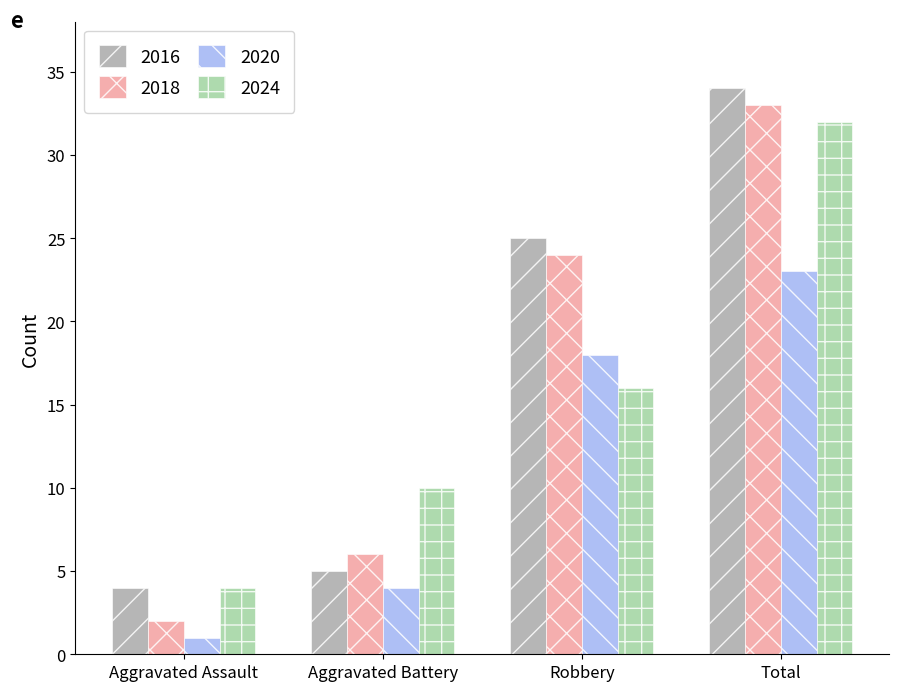

How many groups of bars are there?

4